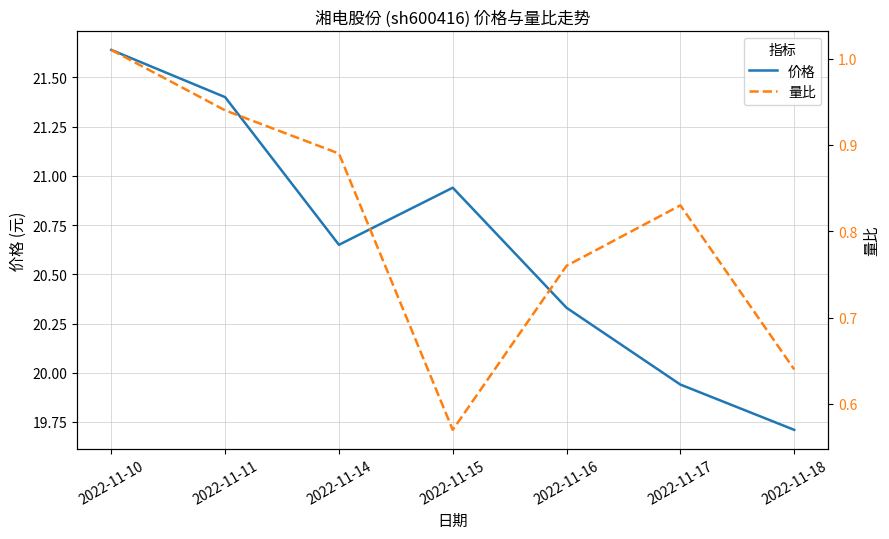

What is the value of the 量比 point at the 2nd from the left?

0.9